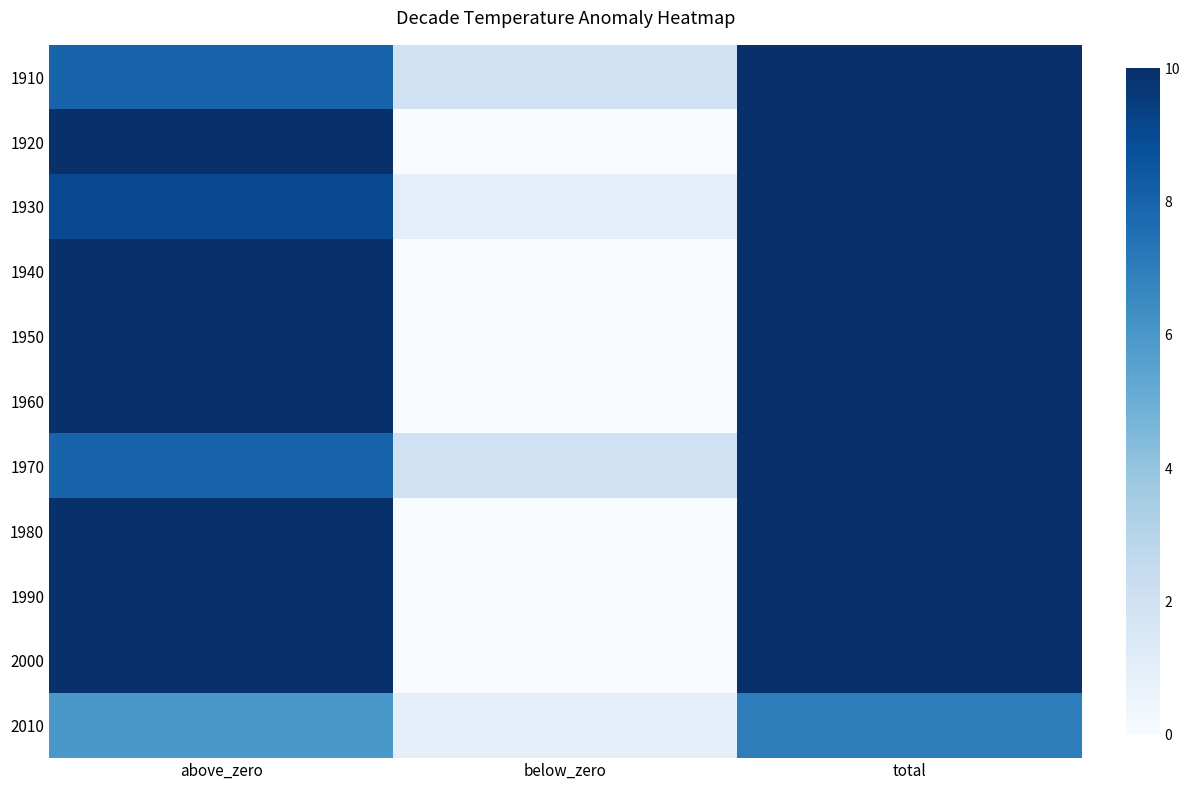

Rank the series by their maximum value, from lowest to highest.

2010, 1910, 1920, 1930, 1940, 1950, 1960, 1970, 1980, 1990, 2000